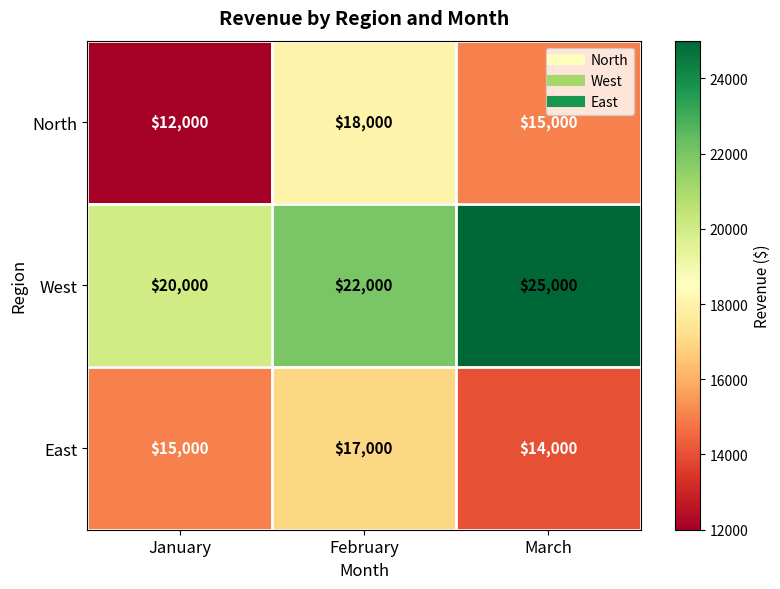

What is the difference between the maximum and minimum values in the West series?

5000